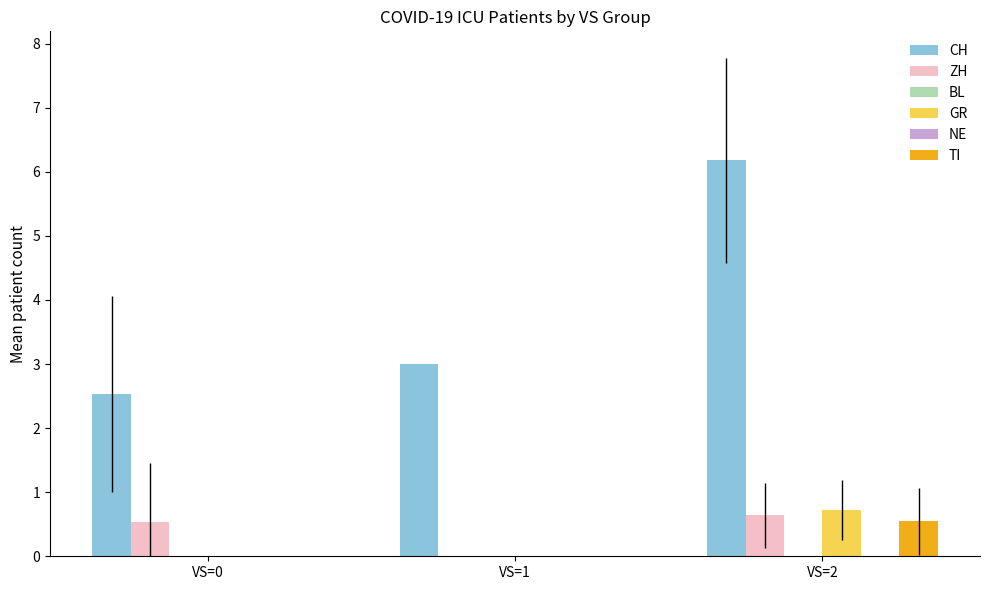

How many data points in CH are above 3?

1